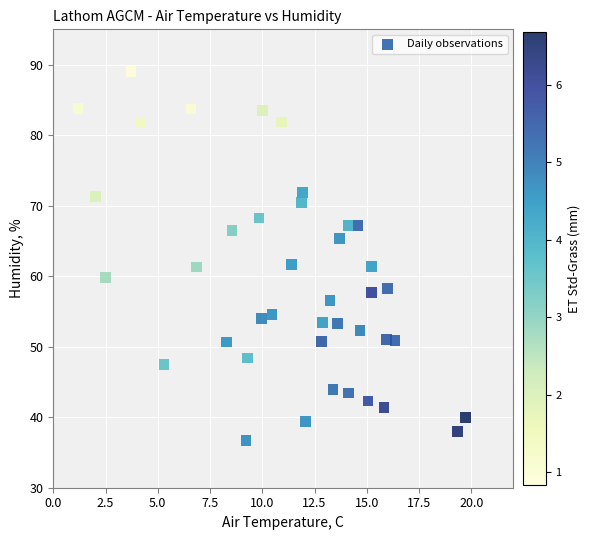

What is the range of Y values (max minus min)?

52.3